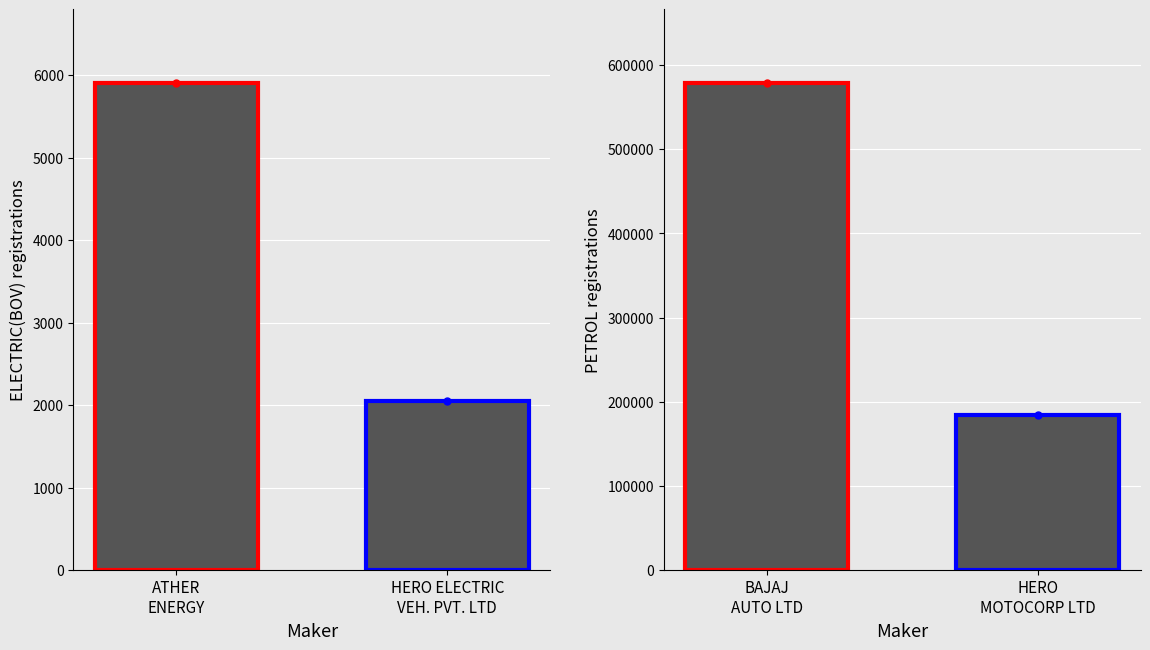

How many groups of bars are there?

2